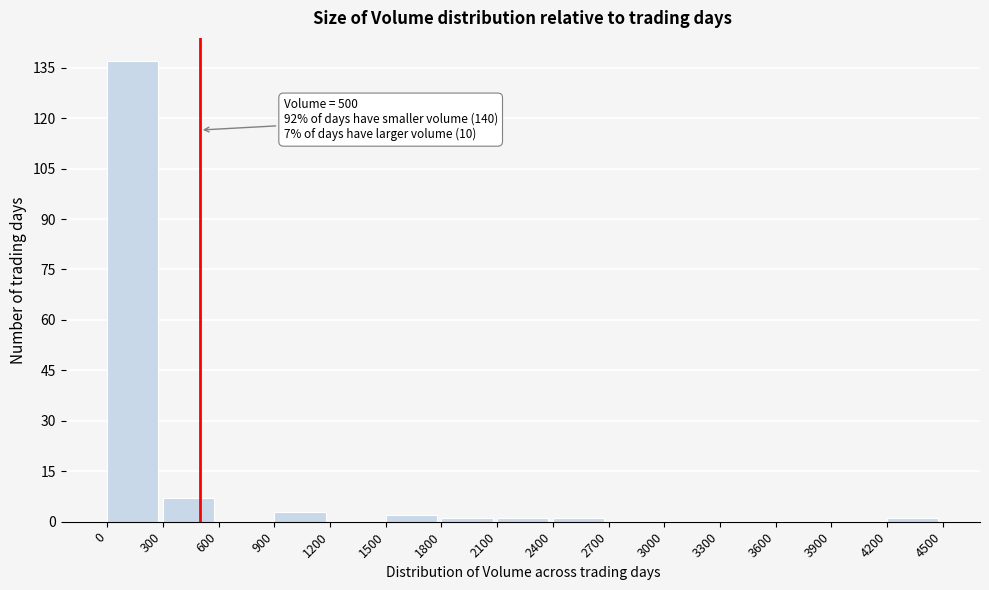

Which range on the x-axis has the tallest bar?

0 to 300